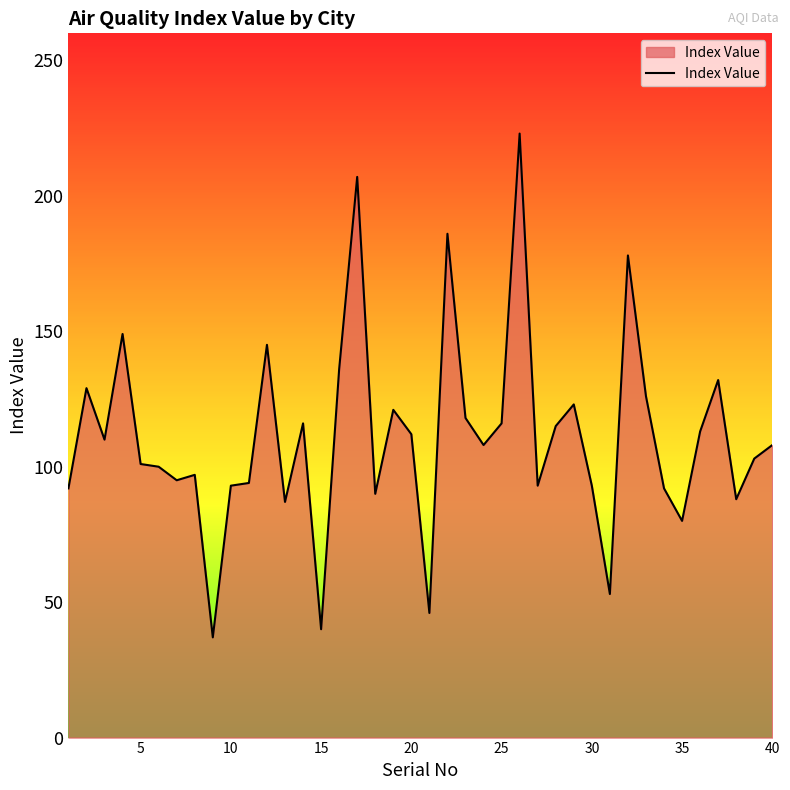

What is the minimum value shown in the chart?

37